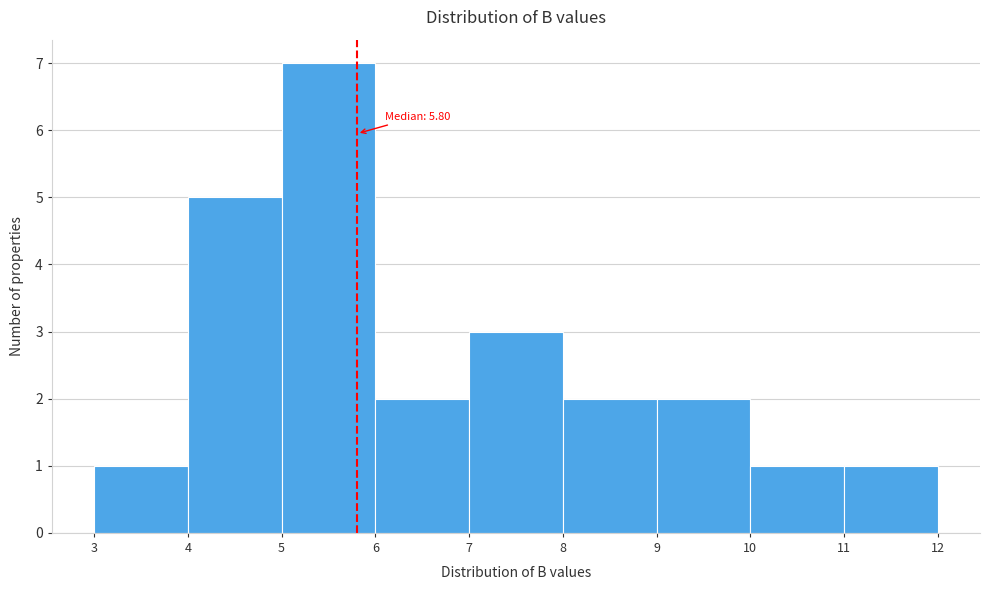

Which range on the x-axis has the tallest bar?

5 to 6